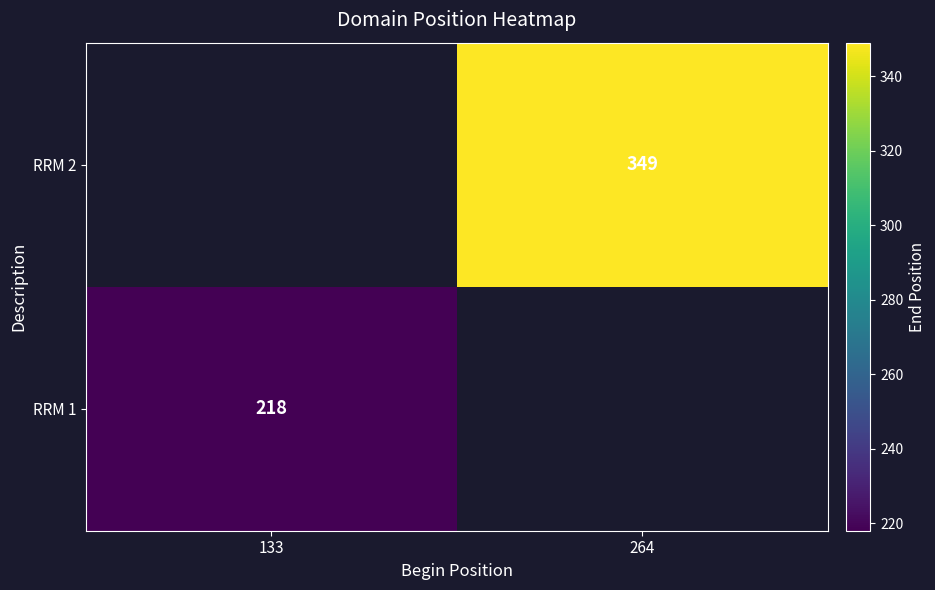

True or false: RRM 1 has a value of 218 at 133.

True